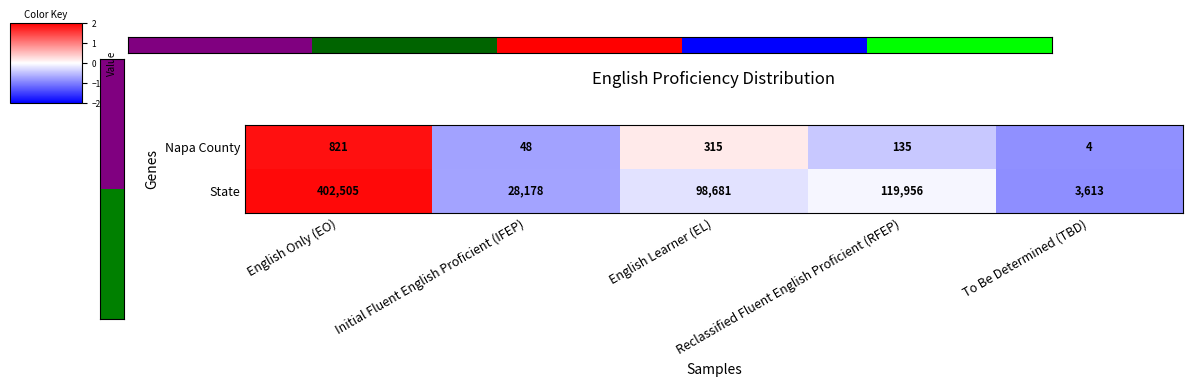

What is the smallest value displayed?

4